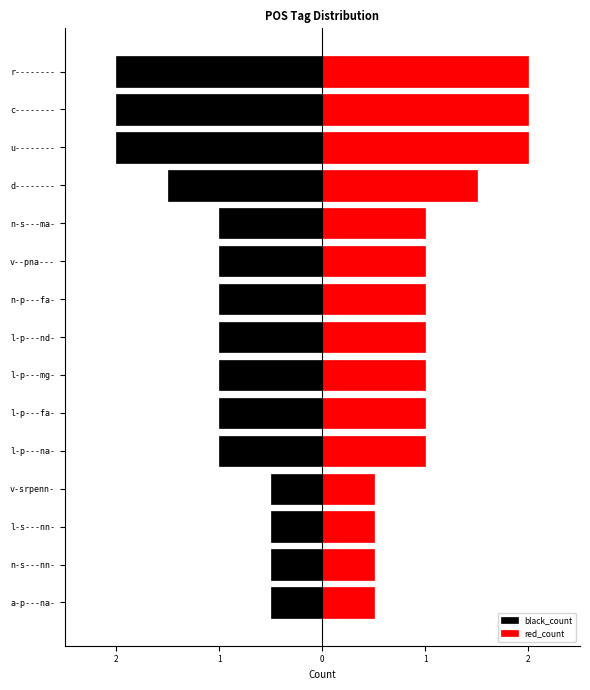

What is the maximum value for red_count?

2.0